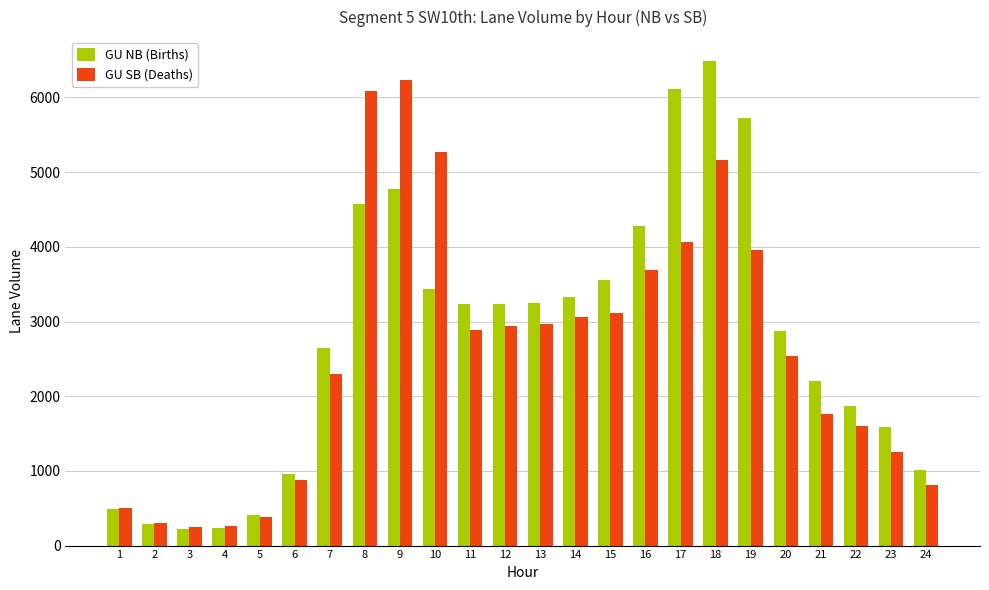

Is the value of GU NB (Births) at 22 greater than the value of GU SB (Deaths) at 12?

No